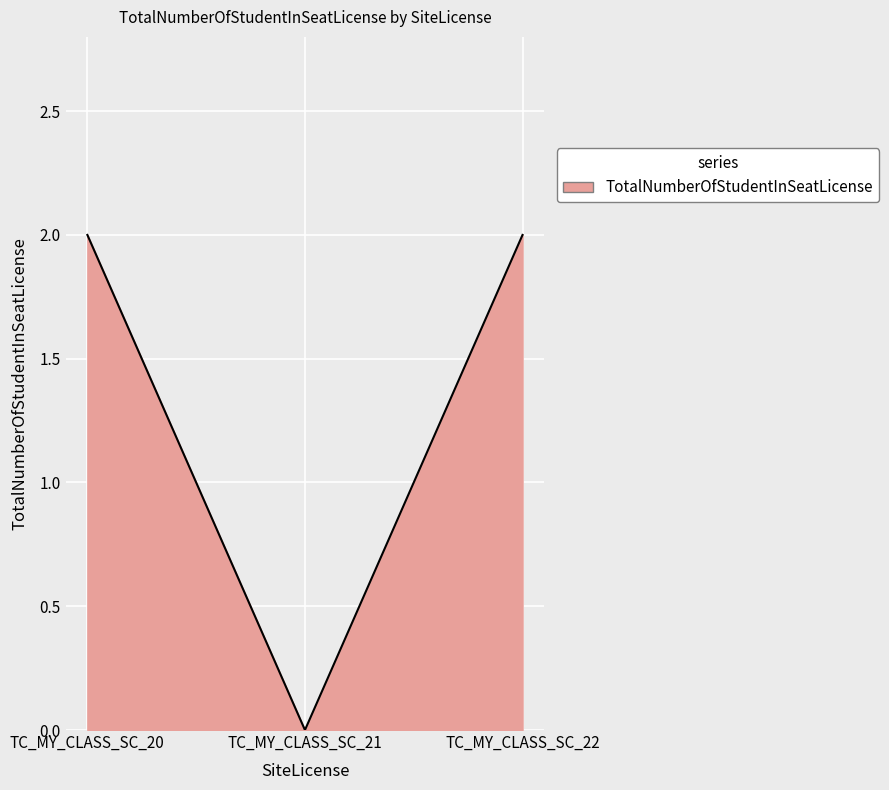

Reading right to left, transcribe all the data shown in this chart.

TC_MY_CLASS_SC_22=2	TC_MY_CLASS_SC_21=0	TC_MY_CLASS_SC_20=2